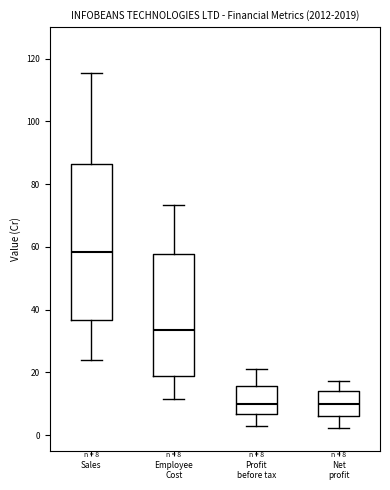

Which box has the highest median line?

Sales